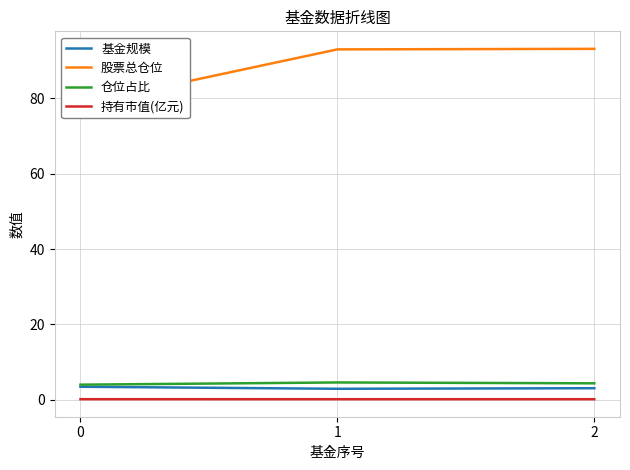

At how many categories does at least one series exceed 26?

3